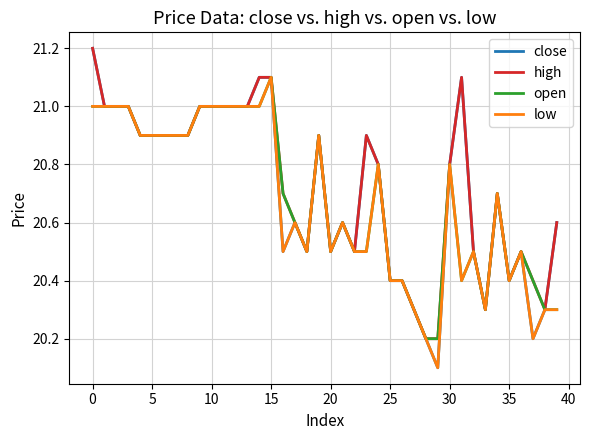

Which series has the widest spread of values?

close